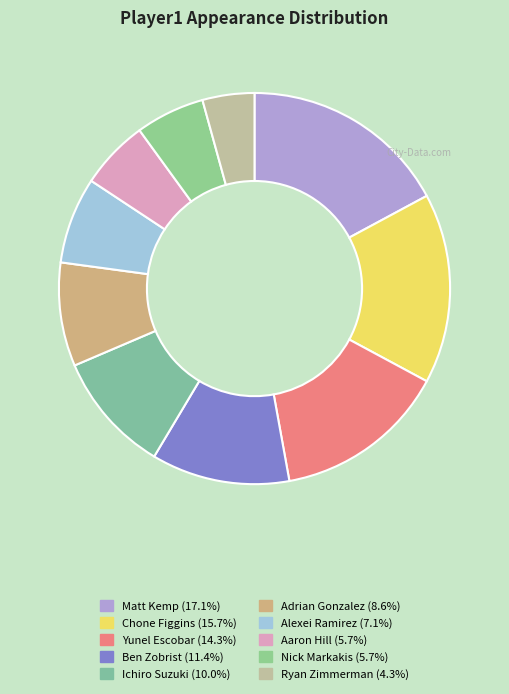

To the nearest percent, what is the difference between the largest and smallest slice percentages?

13%